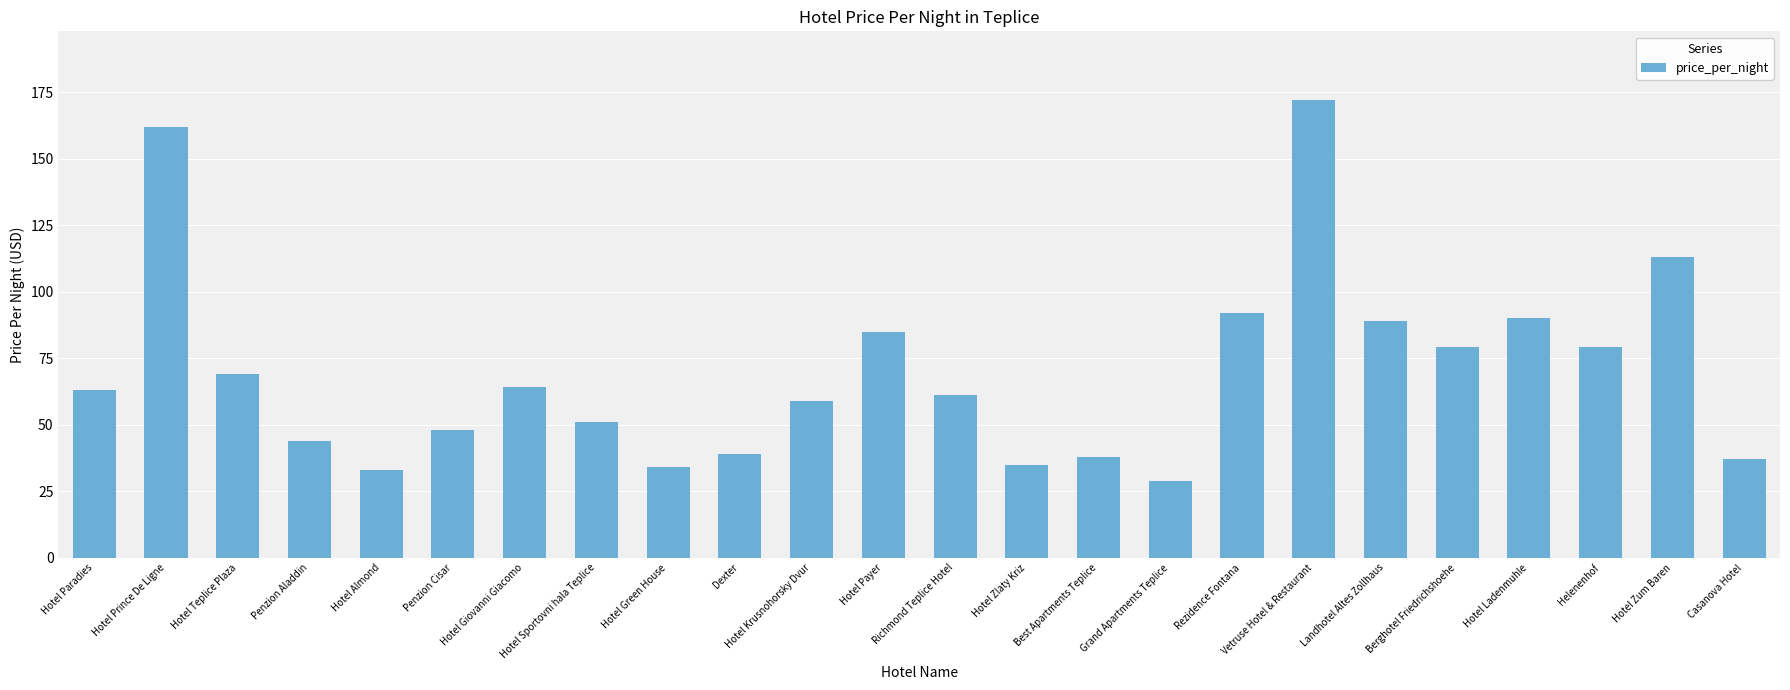

What is the greatest value displayed?

172